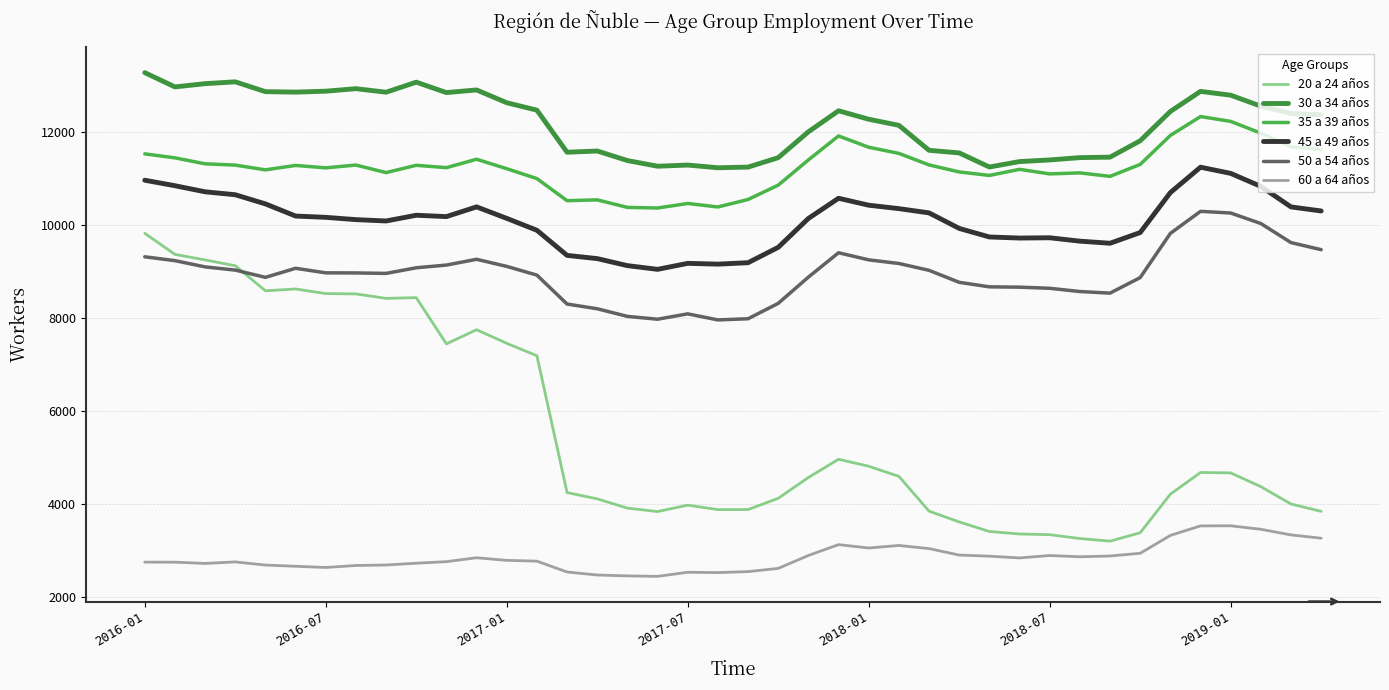

Which category has the highest value across all series?

2016-01